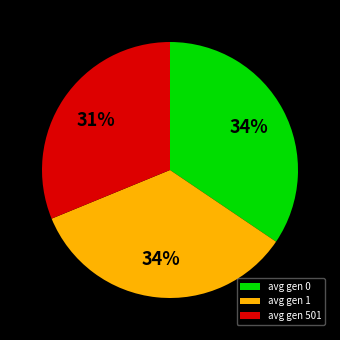

How many segments does this pie chart have?

3